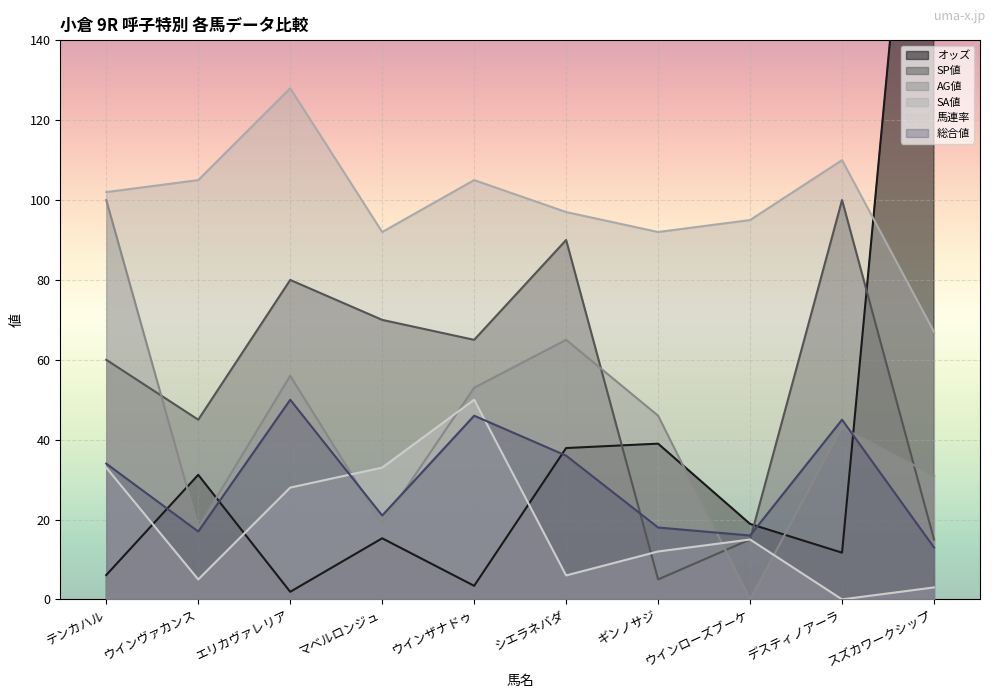

Where do 馬連率 and 総合値 first cross each other?

エリカヴァレリア and マベルロンジュ